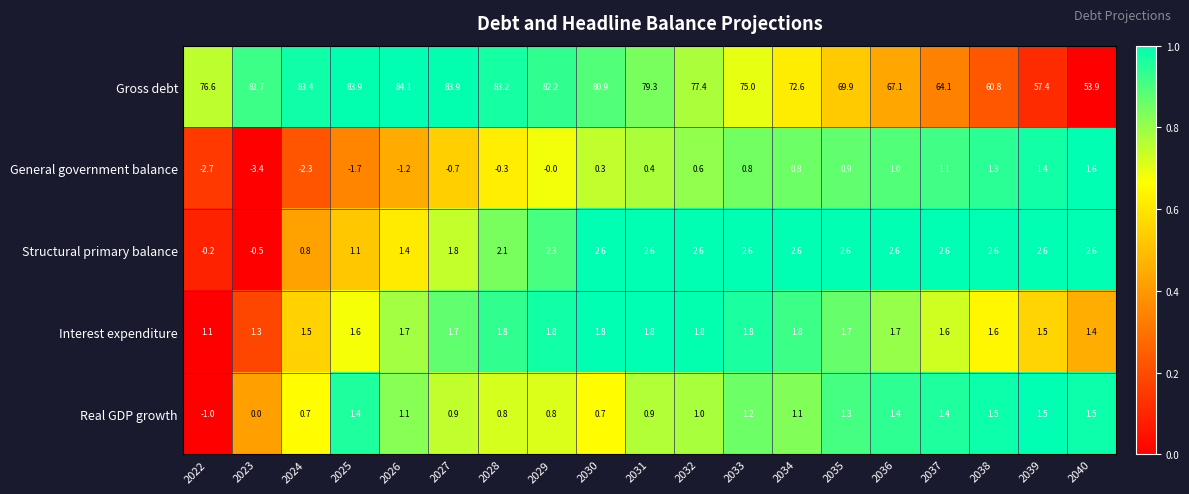

What is the sum of the Interest expenditure values at 2027 and 2022?

2.8